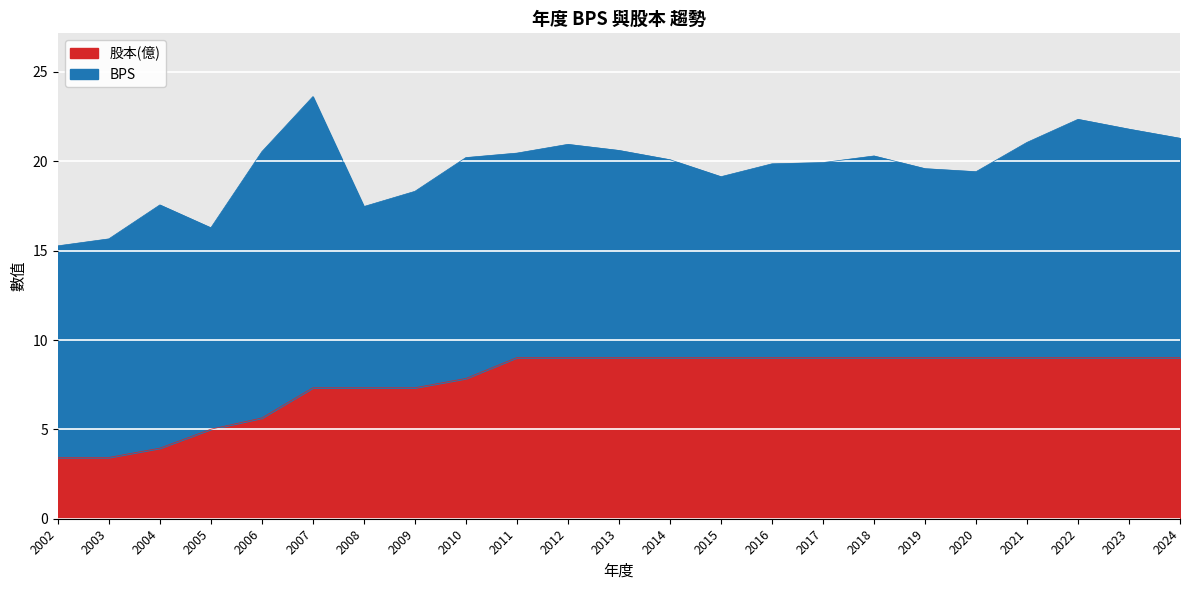

The value at 2021 is 9.0. True or false?

True